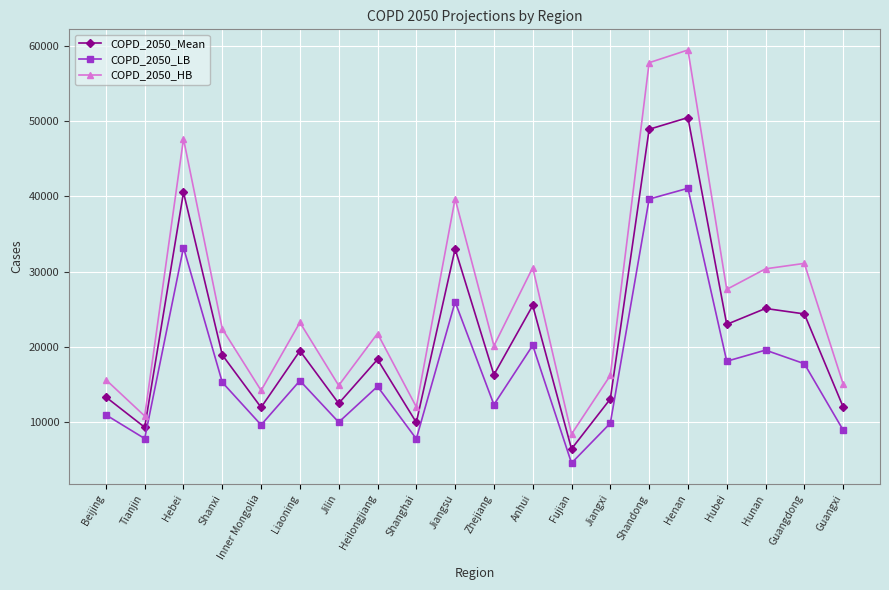

How many interior local valleys does the COPD_2050_HB series have?

7